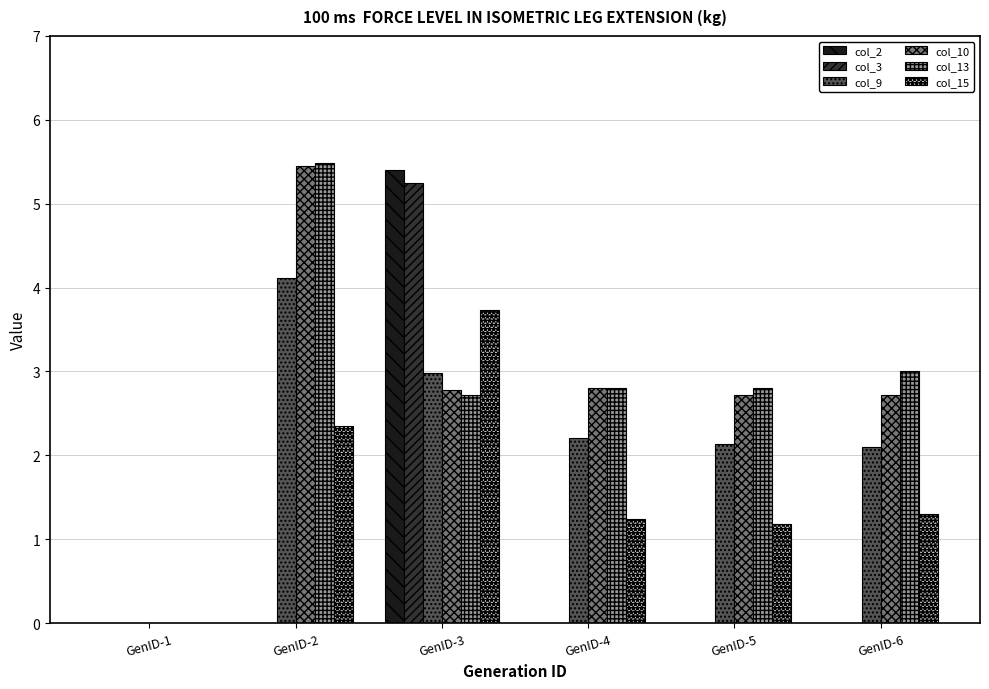

What is the maximum value for col_2?

5.4